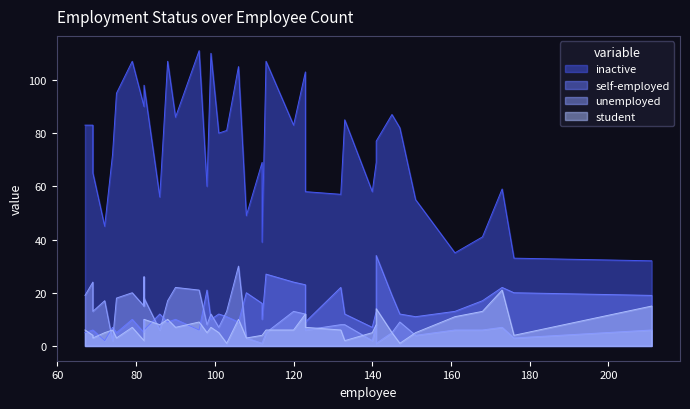

What is the greatest value displayed?

111